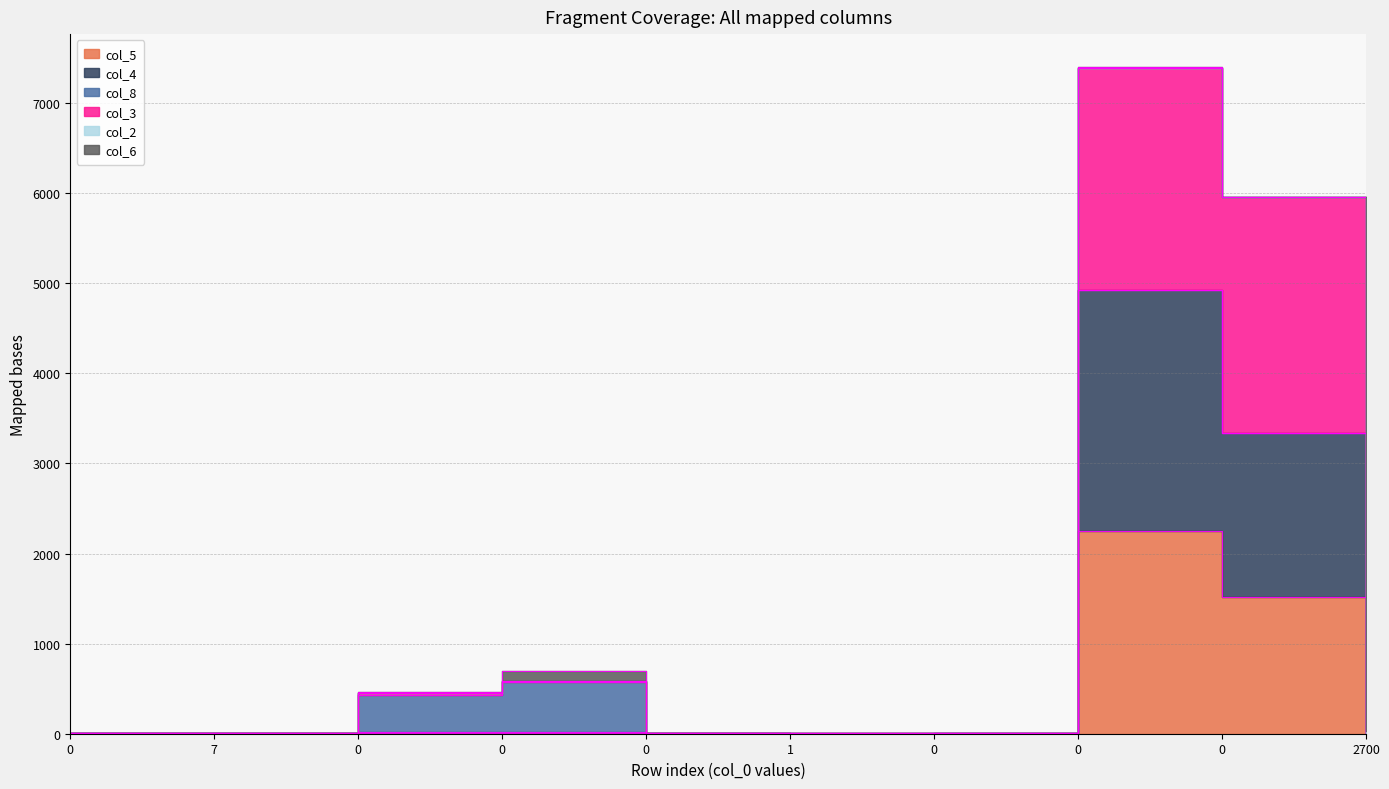

True or false: col_4 has more than 2 points higher than both neighbors.

False